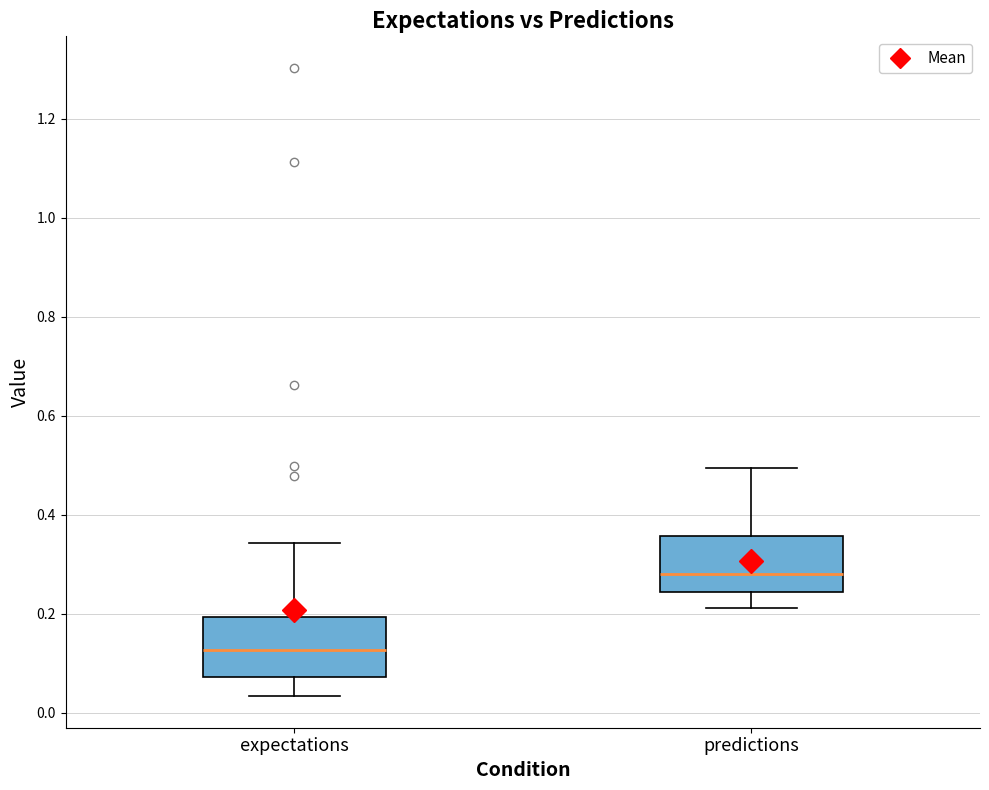

Reading left to right, transcribe this box plot: for each box, give where its median line is, the range the box spans, and where its two whiskers end, as read against the y-axis. The values are not printed on the chart, so give them approximately, as read against the axis.

expectations: median 0.12, box 0.08 to 0.20, whiskers 0.04 to 0.34
predictions: median 0.28, box 0.24 to 0.36, whiskers 0.22 to 0.50